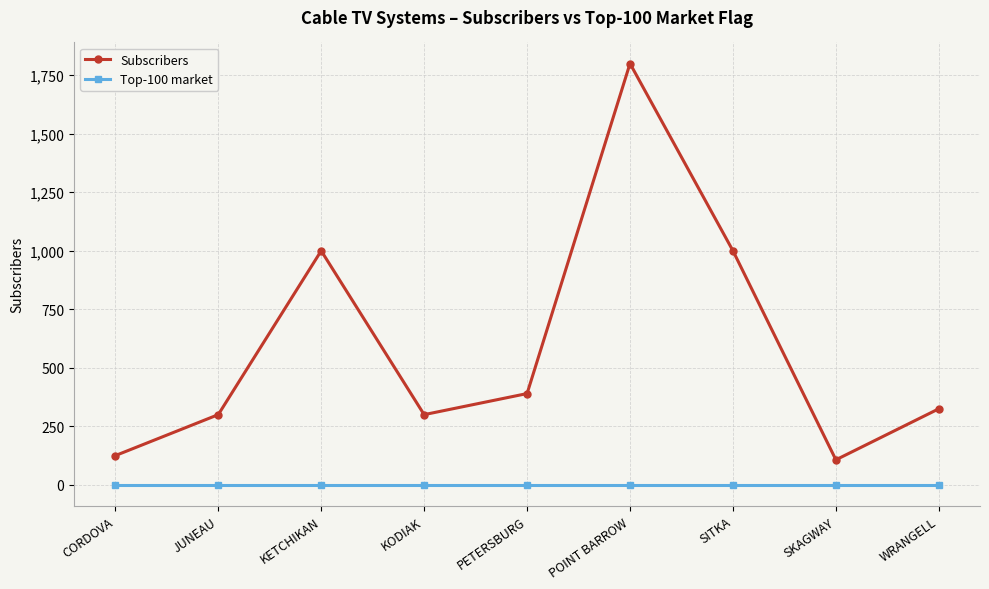

What position from the right is JUNEAU?

8